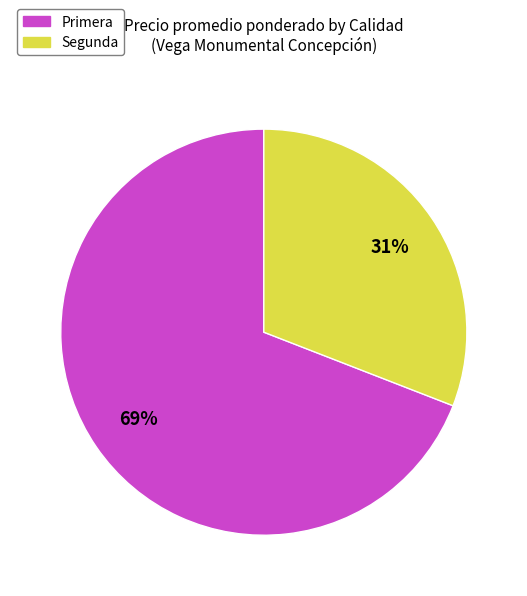

To the nearest percent, what is the combined percentage of Primera and Segunda?

100%